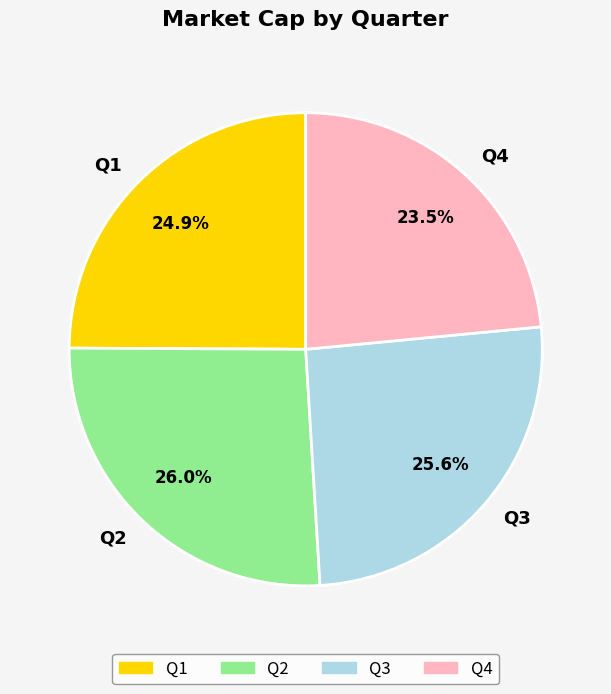

Is it true that Q2 is 17% of the pie?

False